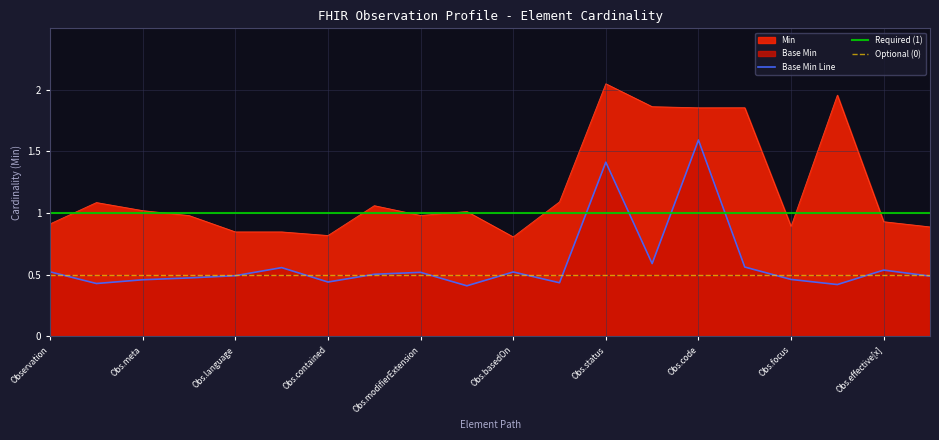

What is the sum of all values?

11.8